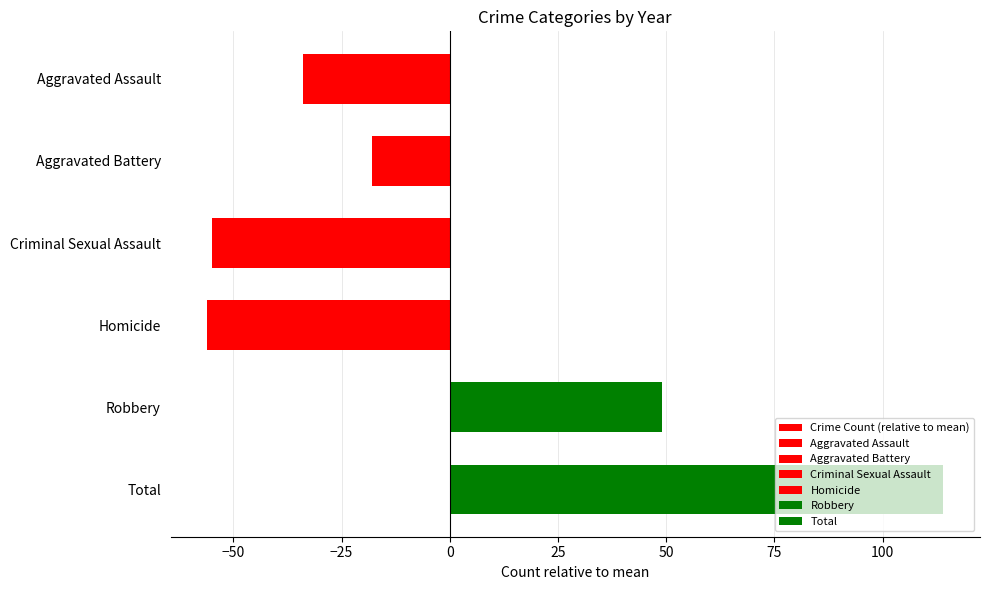

What is the difference between the maximum and minimum values?

170